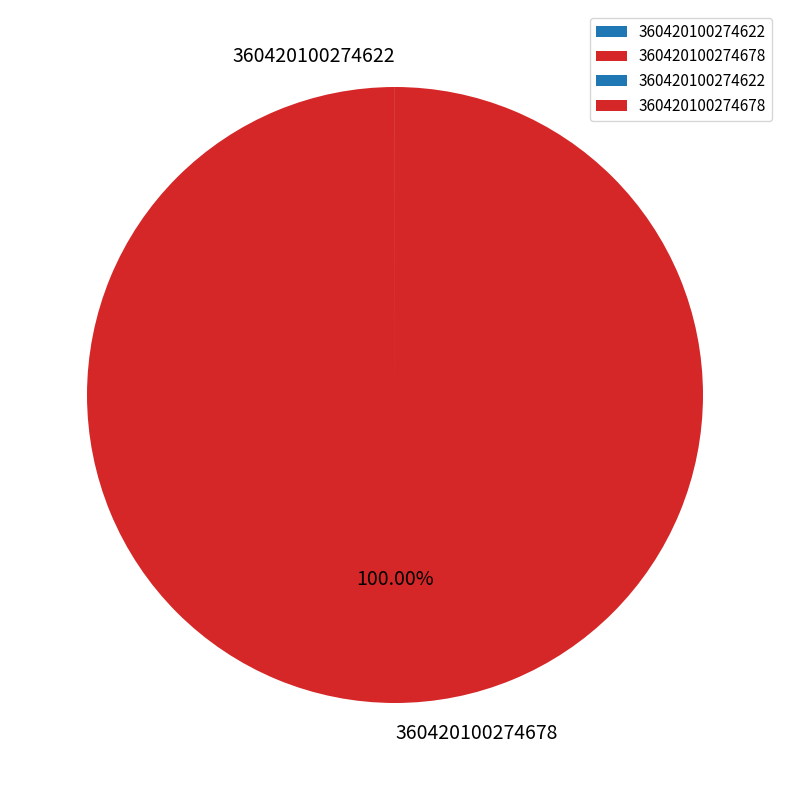

Is it true that 360420100274678 is 100% of the pie?

True